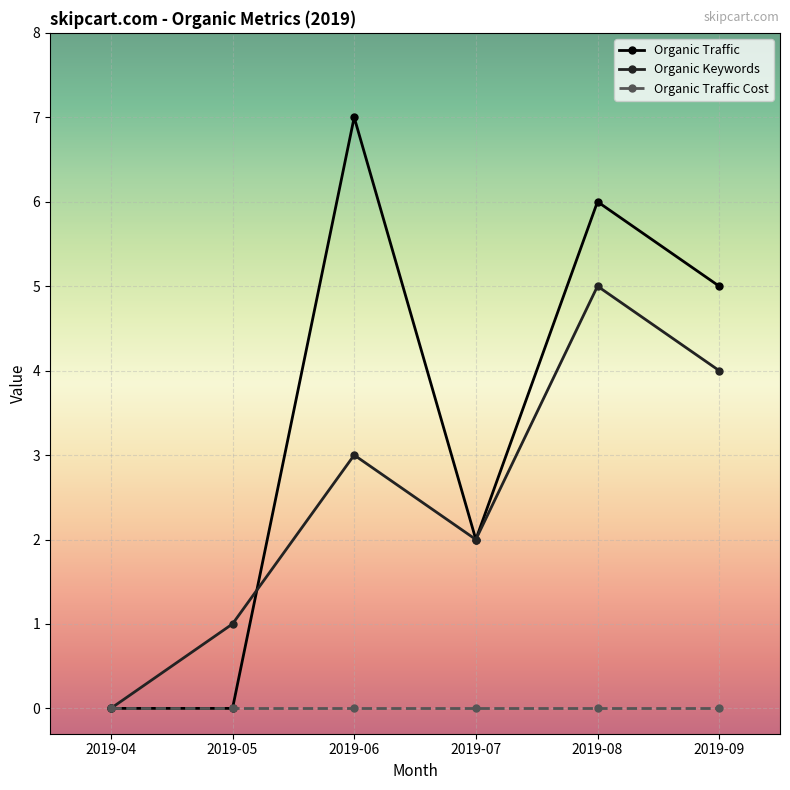

List the series in order of their peak value, highest first.

Organic Traffic, Organic Keywords, Organic Traffic Cost